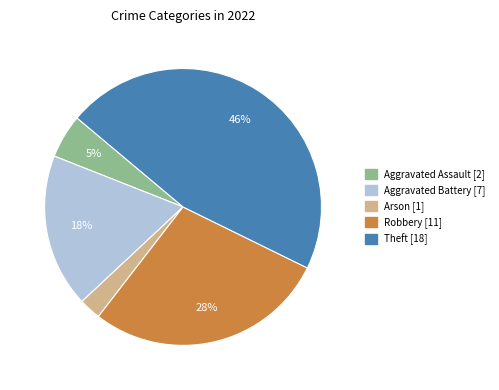

Which slice is the smallest?

Arson